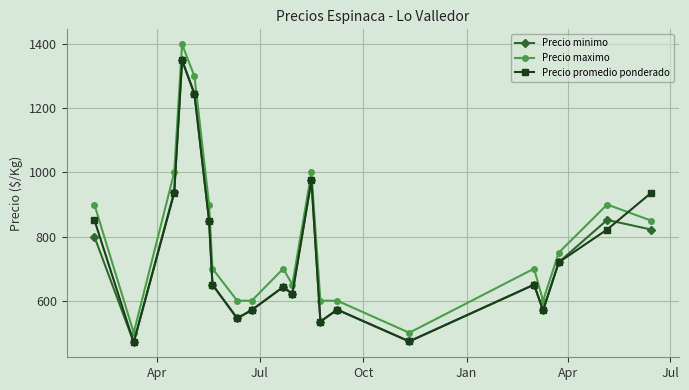

True or false: Precio promedio ponderado has more than 0 interior local peaks.

True